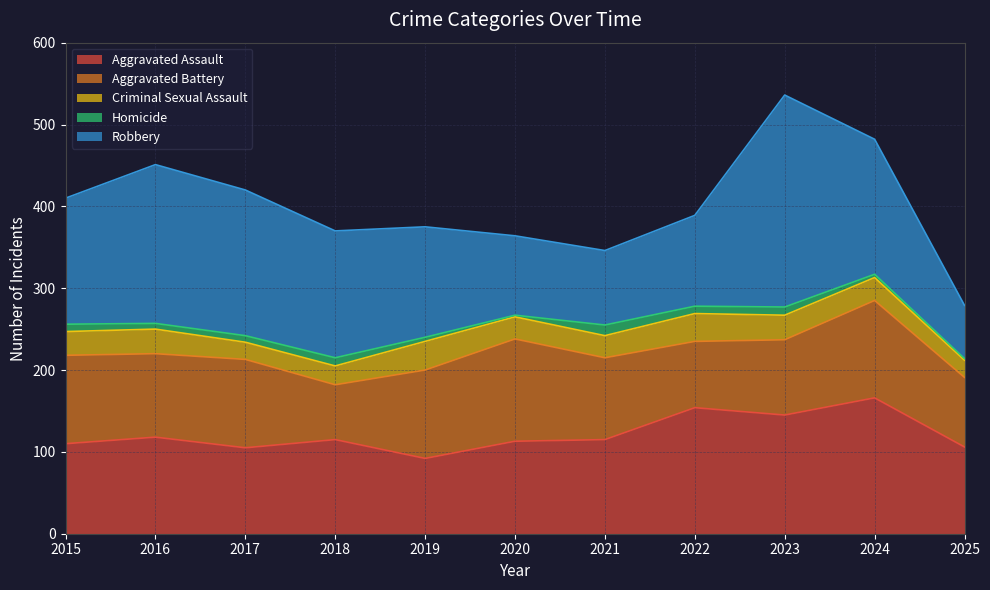

What is the difference between the highest and lowest values at 2017?

170